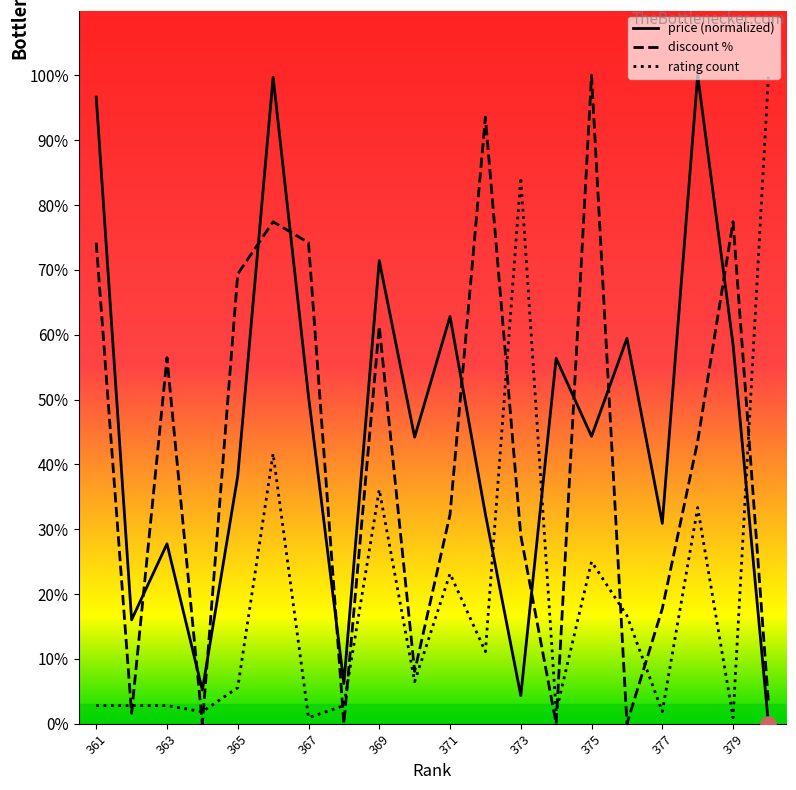

Is the value of discount_percentage at 364 greater than the value of price at 367?

No